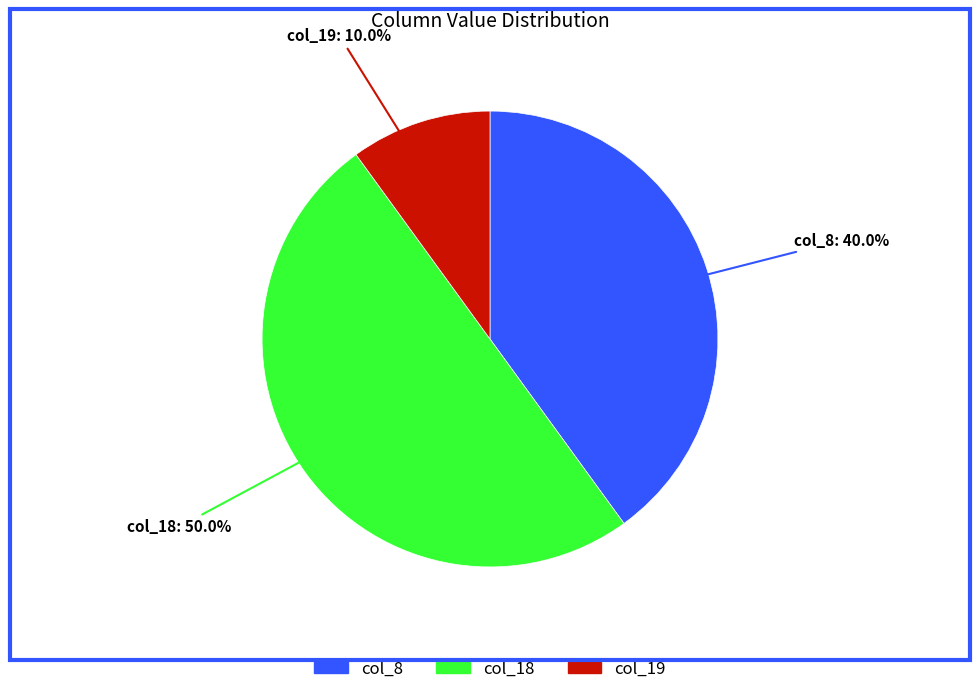

Does col_8 account for over 50% of the chart?

No